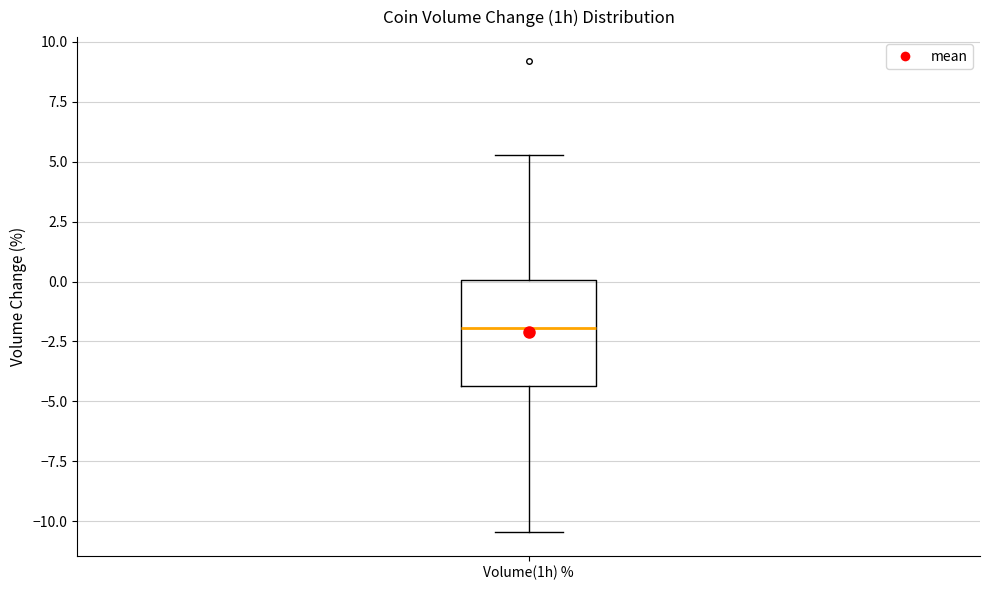

Read this box plot against the y-axis: the position of the median line, the range covered by the box, and the ends of both whiskers. The values are not printed on the chart, so give them approximately, as read against the axis.

median -2.0, box -4.5 to 0.0, whiskers -10.5 to 5.5